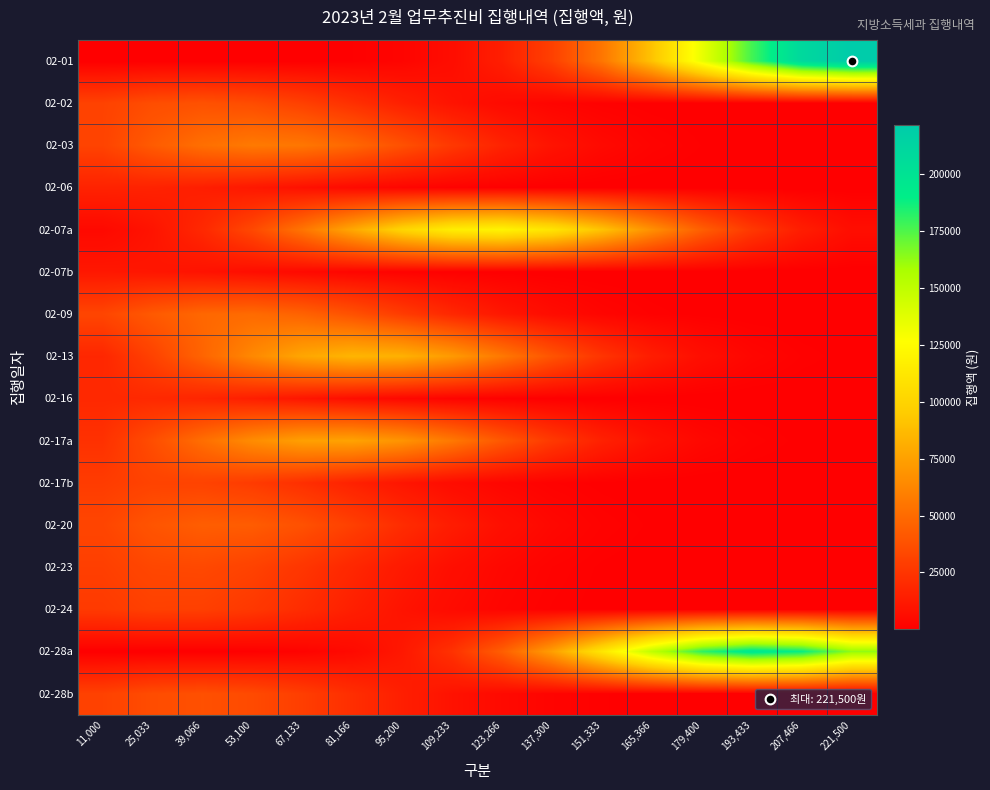

Count the number of data series in this chart.

16